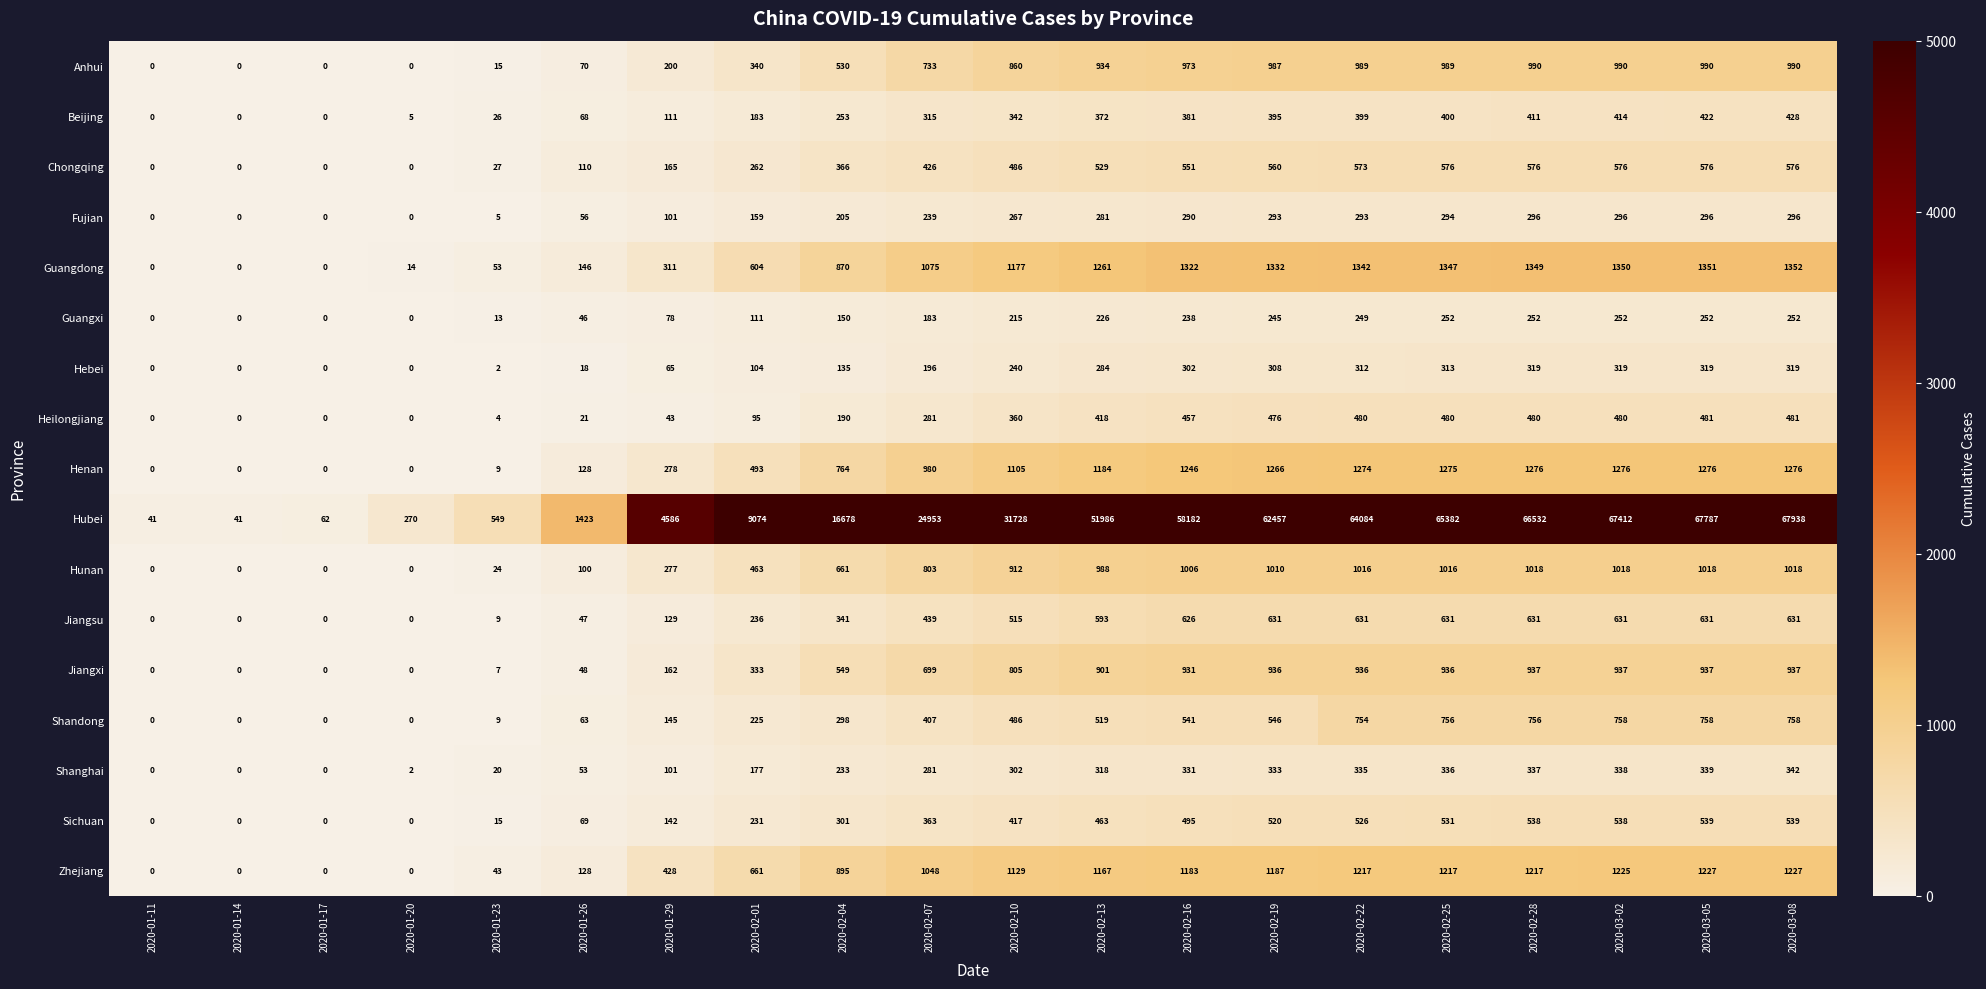

The value of Shanghai at 2020-02-13 is 318. True or false?

True